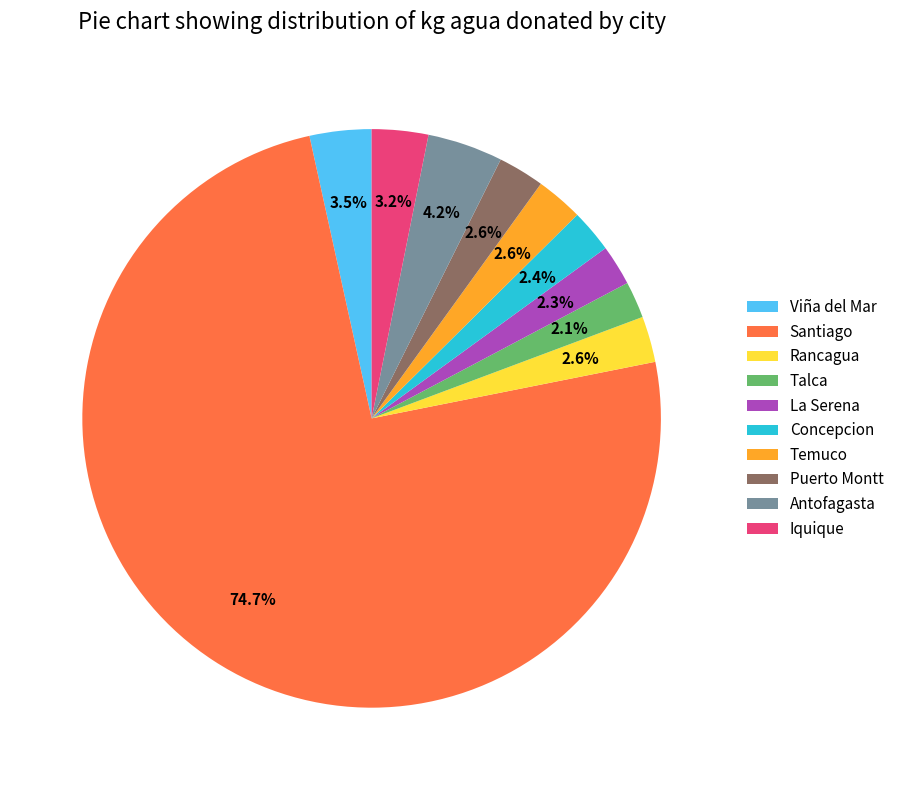

Which category has the biggest portion of the pie?

Santiago